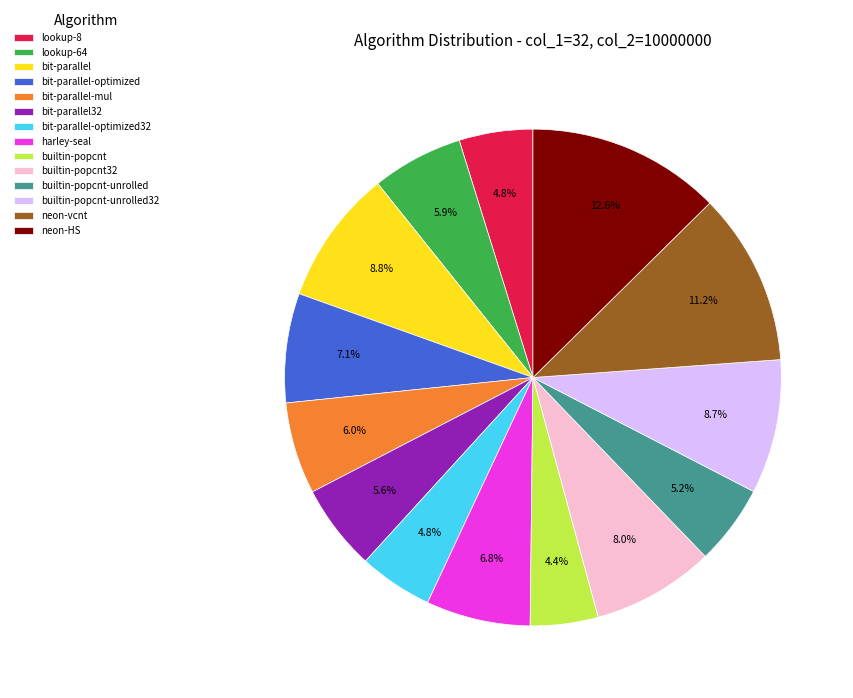

To the nearest percent, what portion does bit-parallel-mul represent?

6%